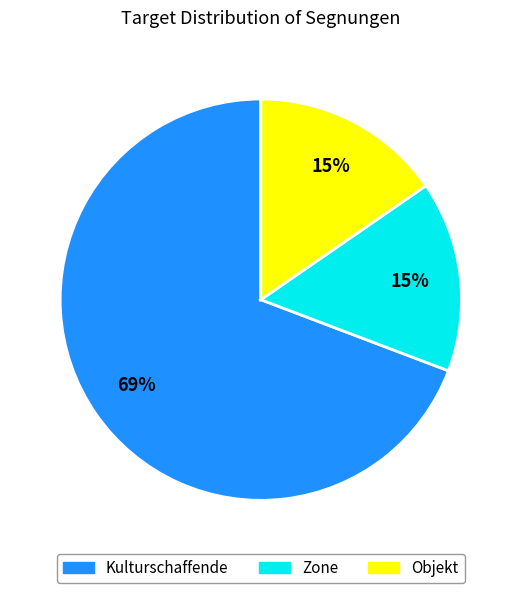

How many slices are in this pie chart?

3